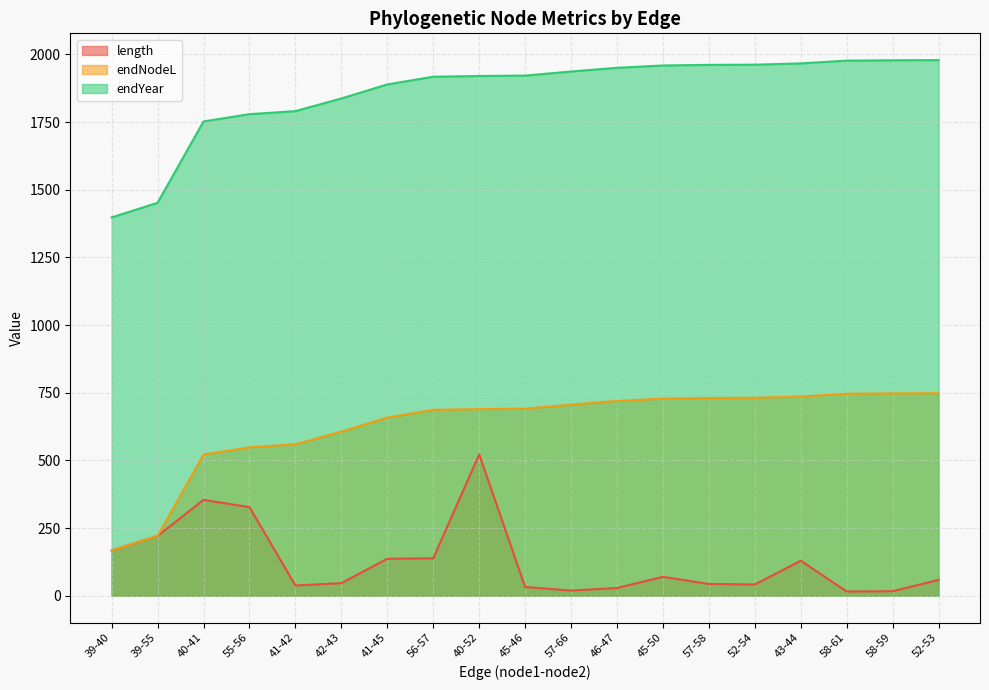

Rank the series by their average value, from lowest to highest.

length, endNodeL, endYear